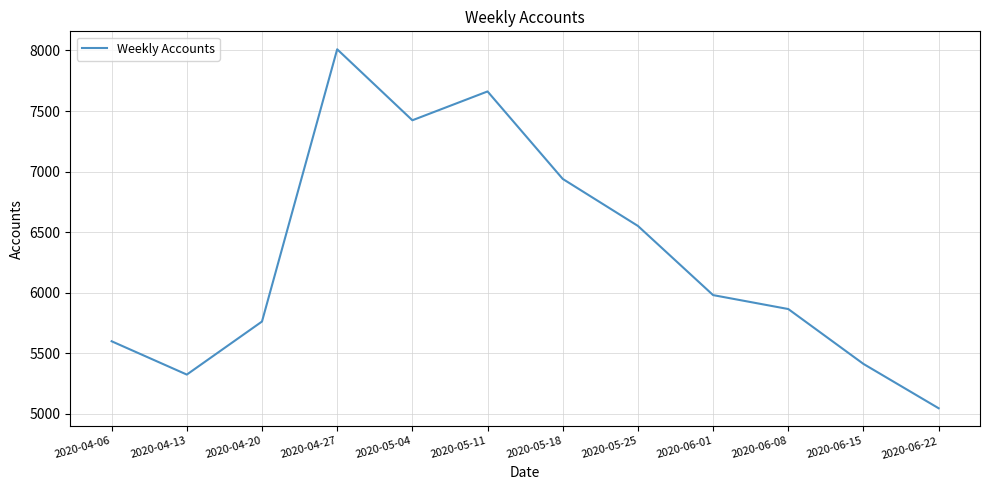

What is the average value?

6299